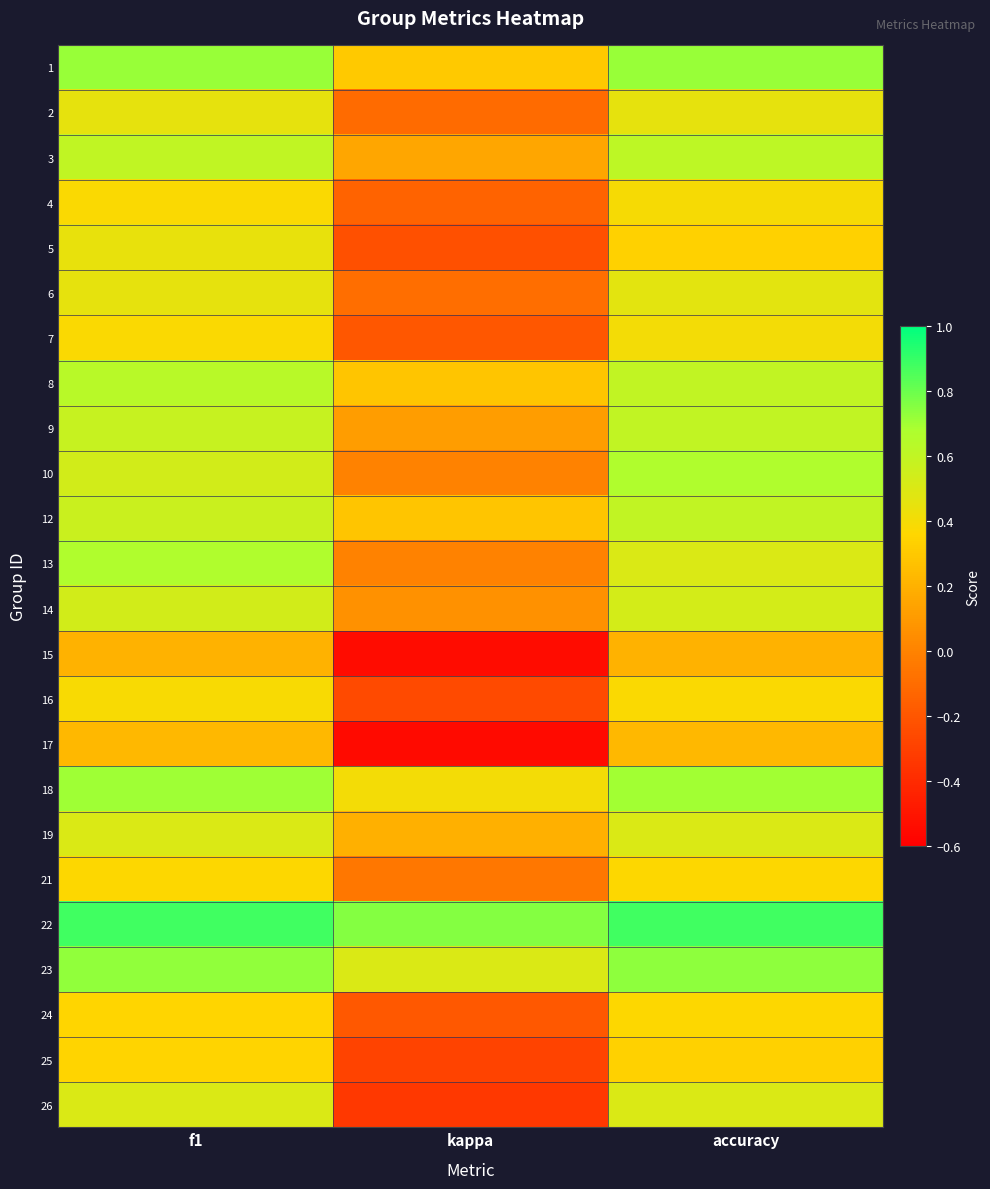

Rank the series by their maximum value, from highest to lowest.

22, 23, 1, 18, 10, 13, 8, 3, 9, 12, 14, 19, 26, 6, 2, 5, 7, 4, 16, 21, 24, 25, 17, 15